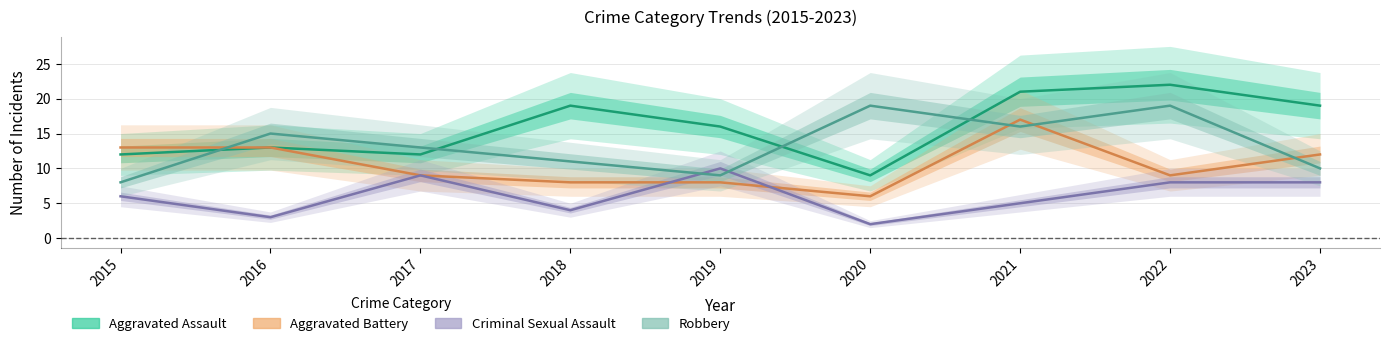

Reading left to right, transcribe all the data shown in this chart.

Aggravated Assault: 2015=12	2016=13	2017=12	2018=19	2019=16	2020=9	2021=21	2022=22	2023=19
Aggravated Battery: 2015=13	2016=13	2017=9	2018=8	2019=8	2020=6	2021=17	2022=9	2023=12
Criminal Sexual Assault: 2015=6	2016=3	2017=9	2018=4	2019=10	2020=2	2021=5	2022=8	2023=8
Robbery: 2015=8	2016=15	2017=13	2018=11	2019=9	2020=19	2021=16	2022=19	2023=10